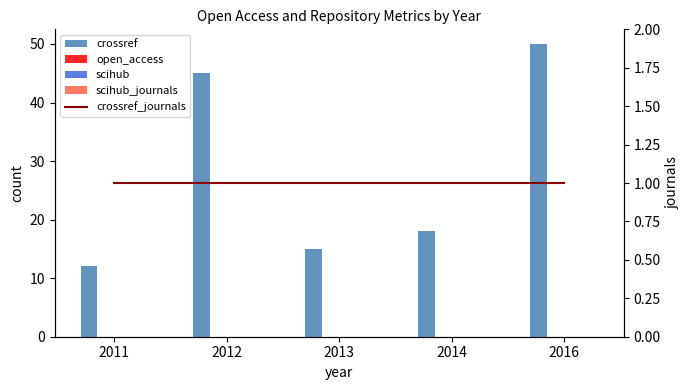

Between 2013 and 2012, which is larger?

2012